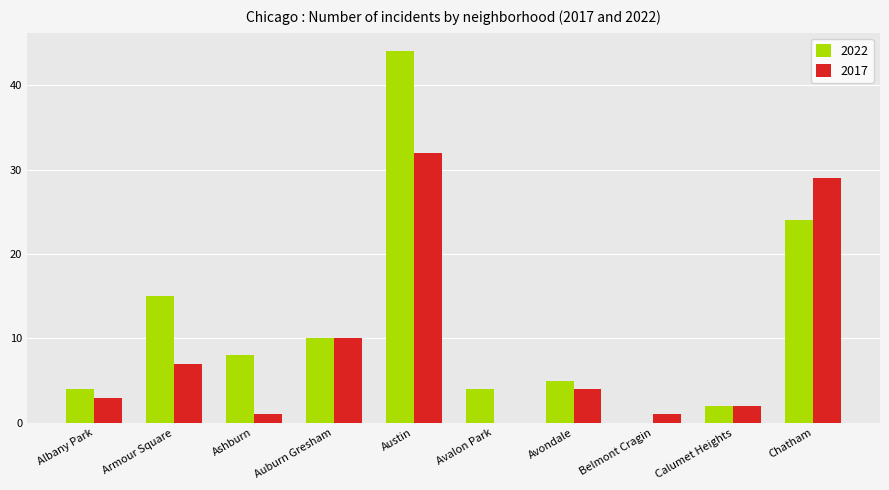

At which label does 2017 reach its peak?

Austin